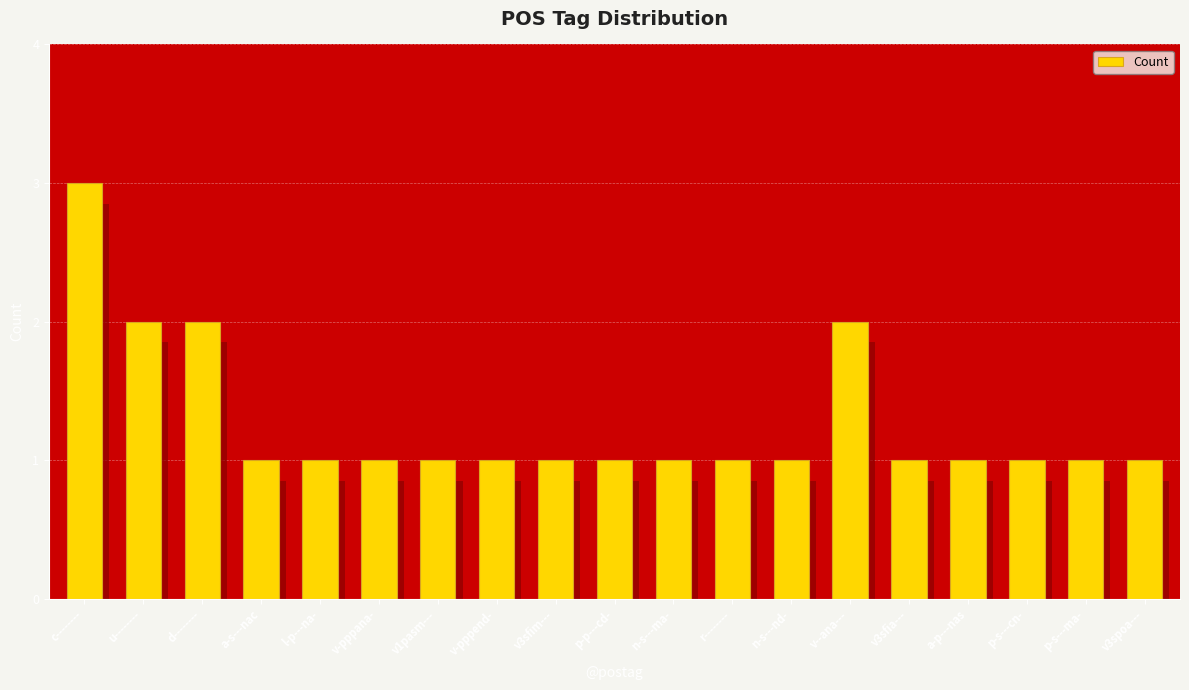

What is the difference between the second highest and second lowest values?

1